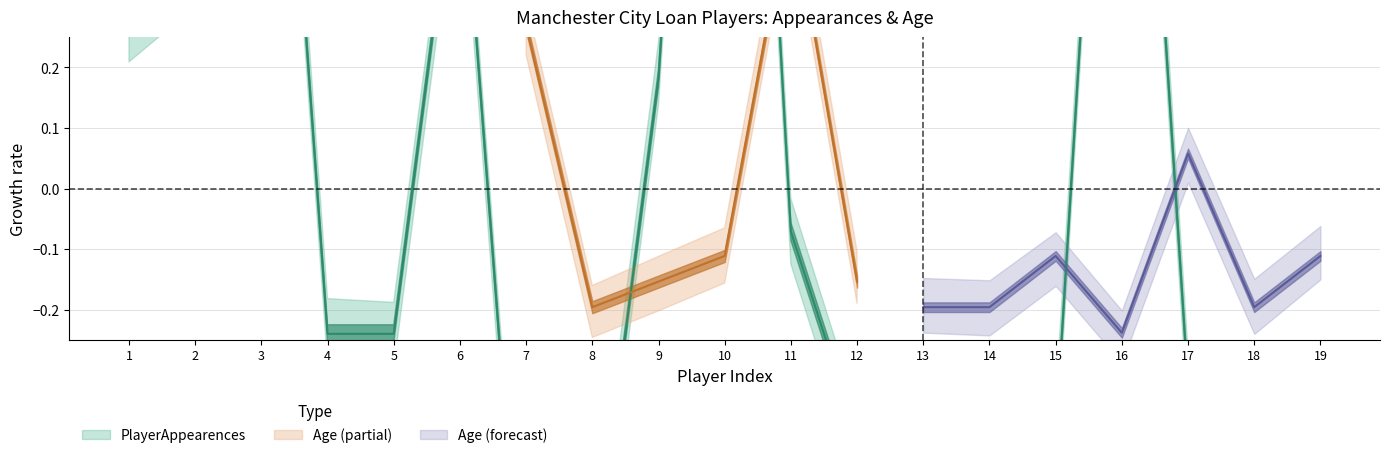

The value at 13 is -0.2. True or false?

False